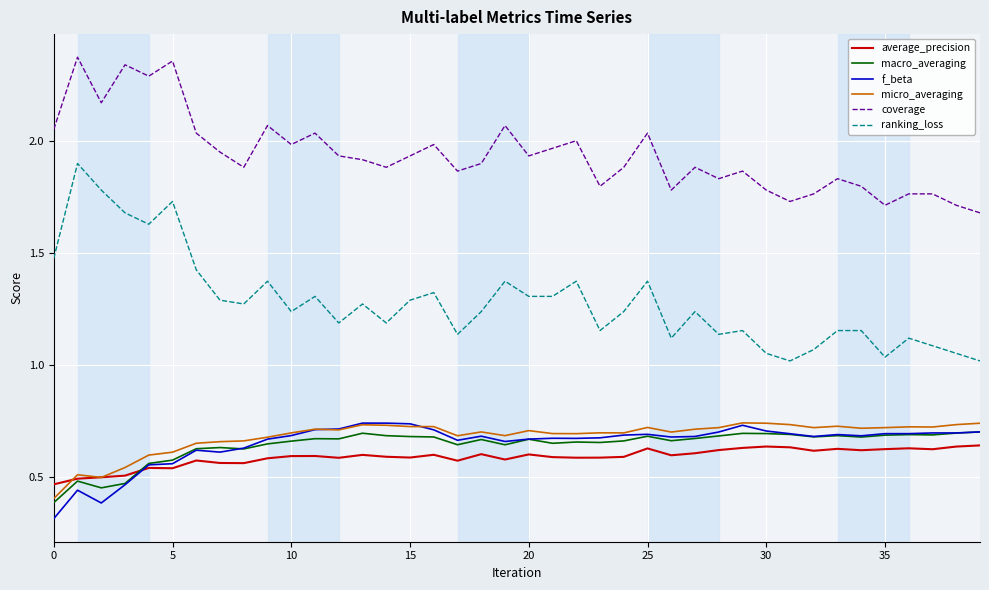

Which series has the largest range (max minus min)?

ranking_loss